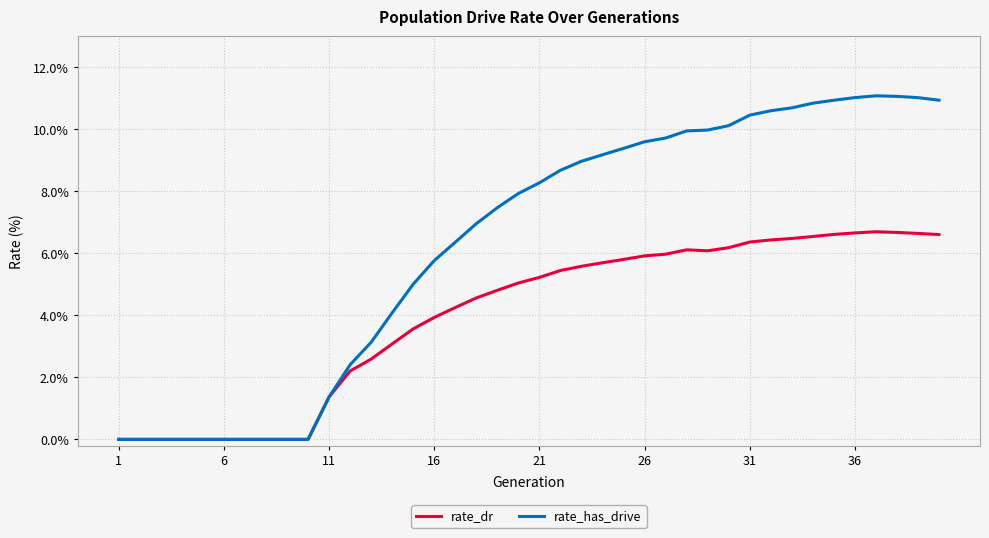

Rank the series by their maximum value, from highest to lowest.

rate_has_drive, rate_dr